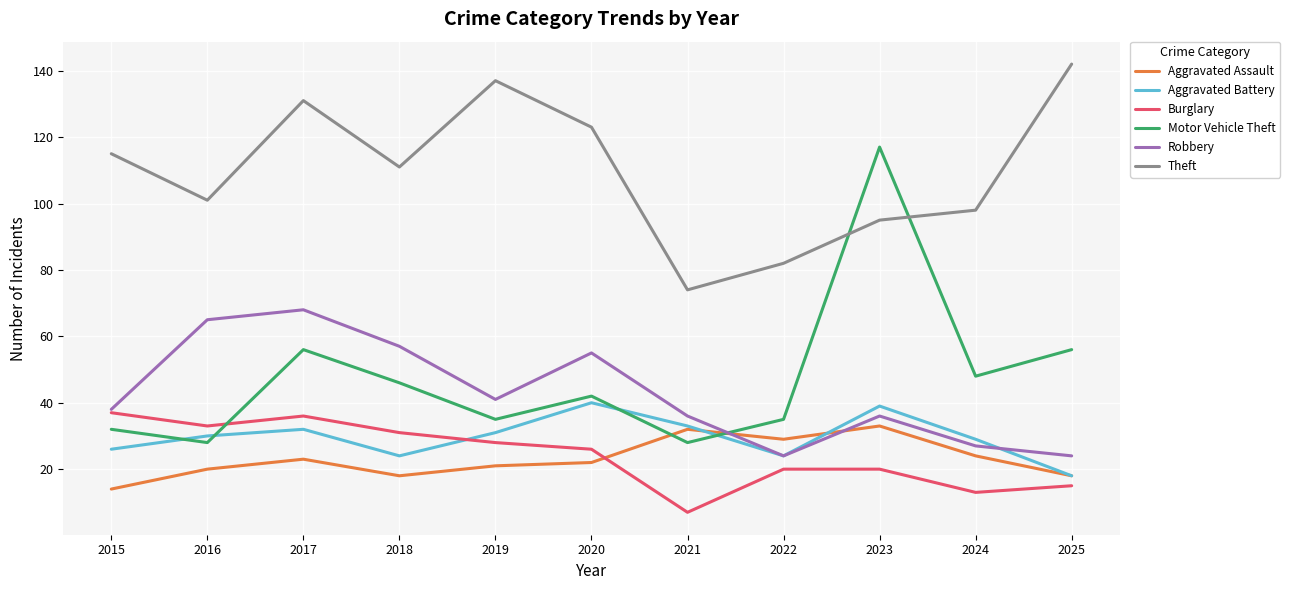

True or false: Aggravated Assault has a value of 14 at 2015.

True